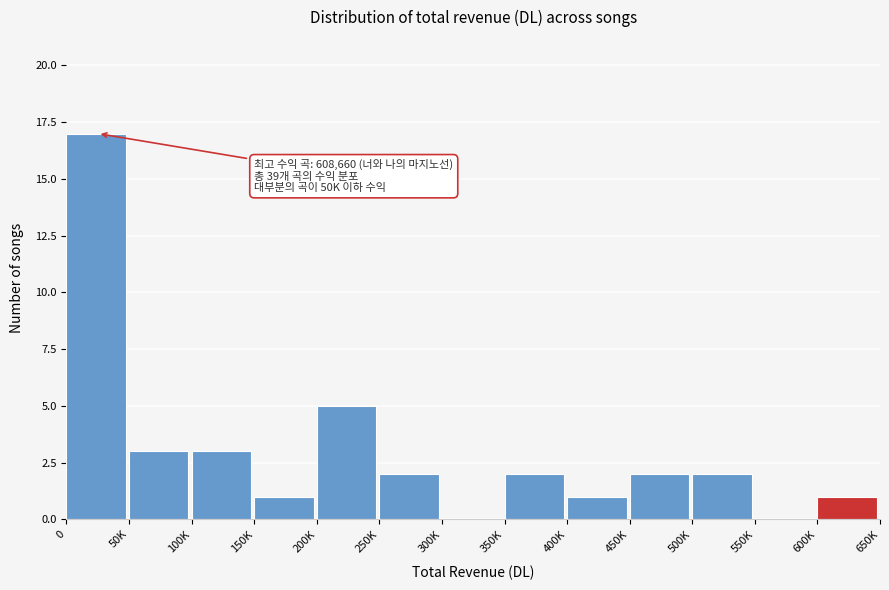

Reading left to right, what are all the values shown in this chart?

0=17	50K=3	100K=3	150K=1	200K=5	250K=2	300K=0	350K=2	400K=1	450K=2	500K=2	550K=0	600K=1